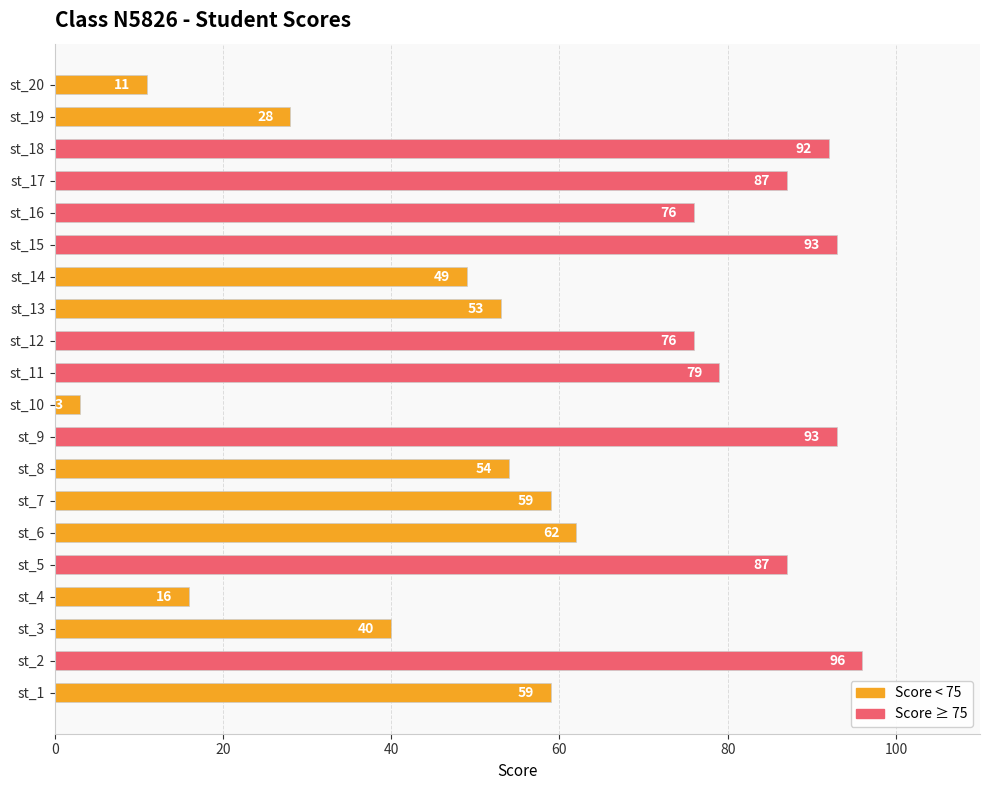

The value at st_16 is 101. True or false?

False